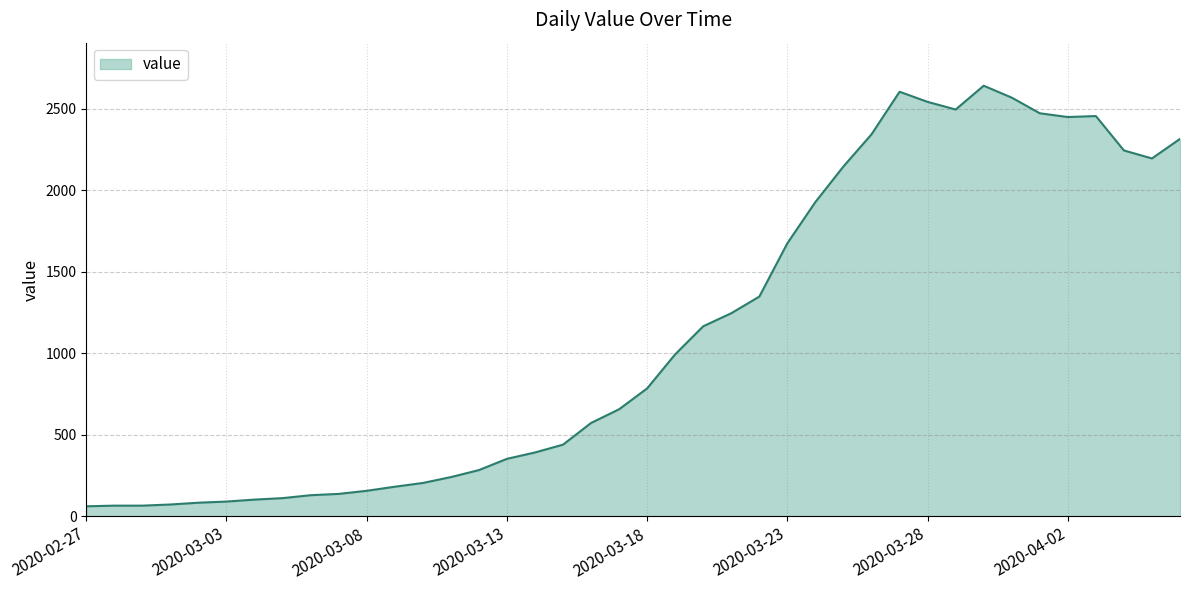

What is the difference between the second highest and minimum values?

2542